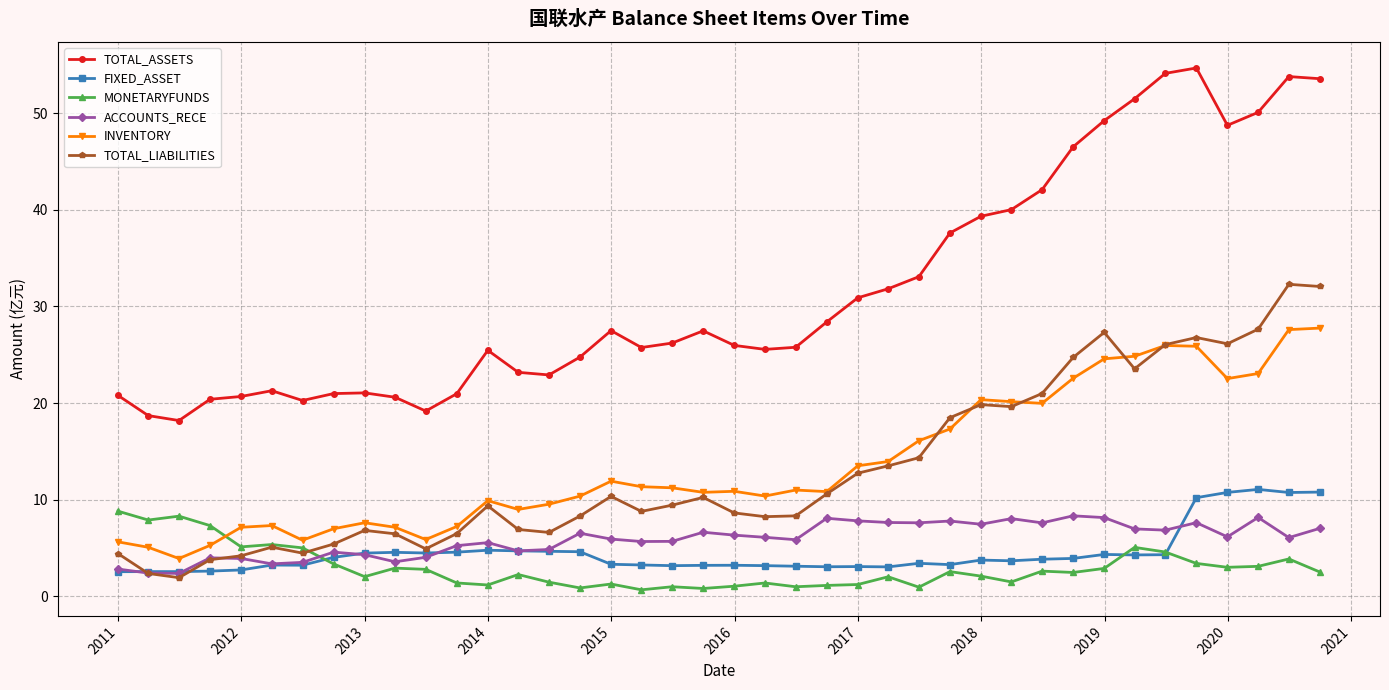

What is the lowest value of the ACCOUNTS_RECE series?

2.4